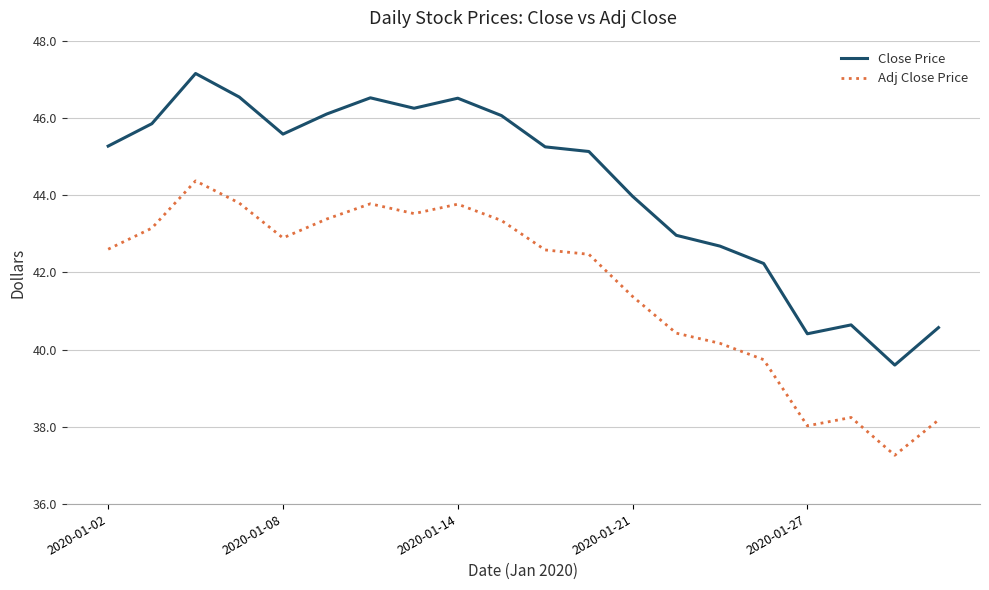

Which series has the widest spread of values?

Close Price